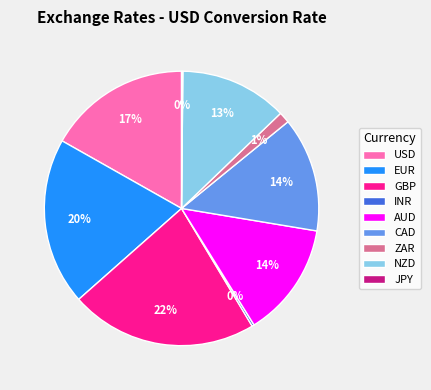

Which slice is the largest?

GBP